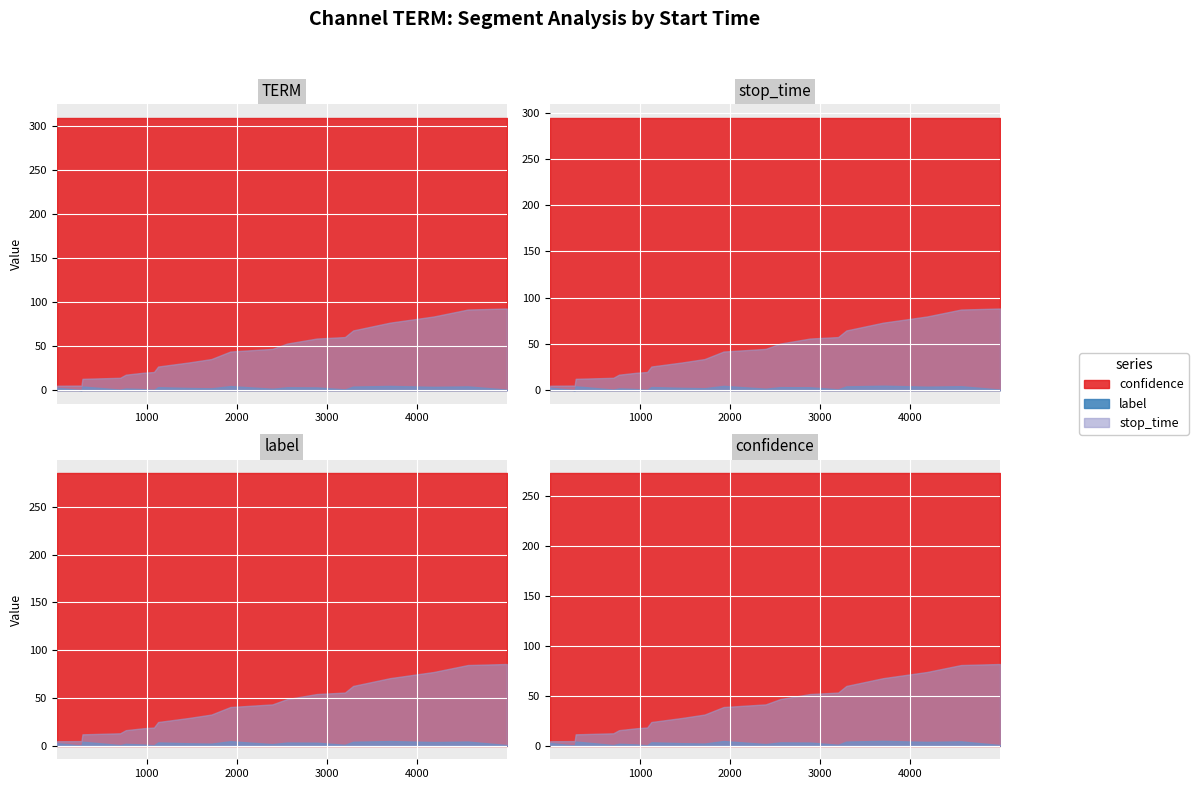

Between 1126 and 1928, which series saw the biggest shift?

stop_time